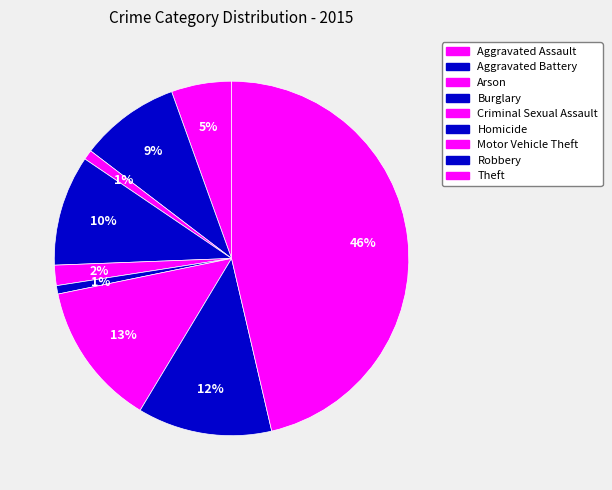

Is there any slice that represents more than half of the pie?

No